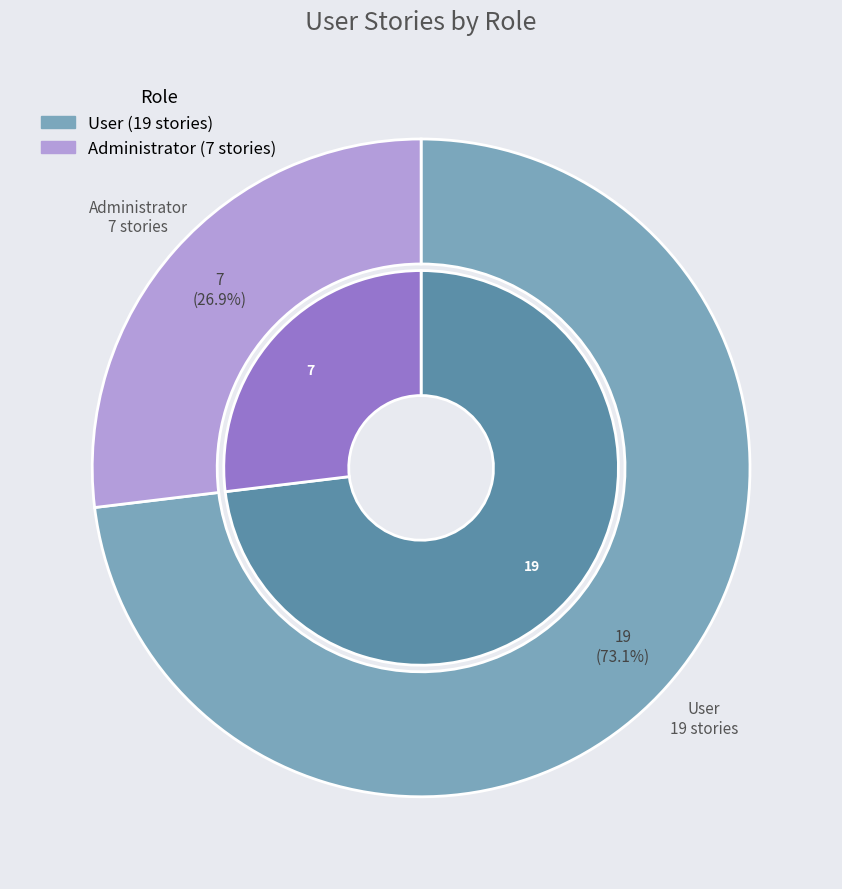

What is the change in value from User to Administrator?

-12